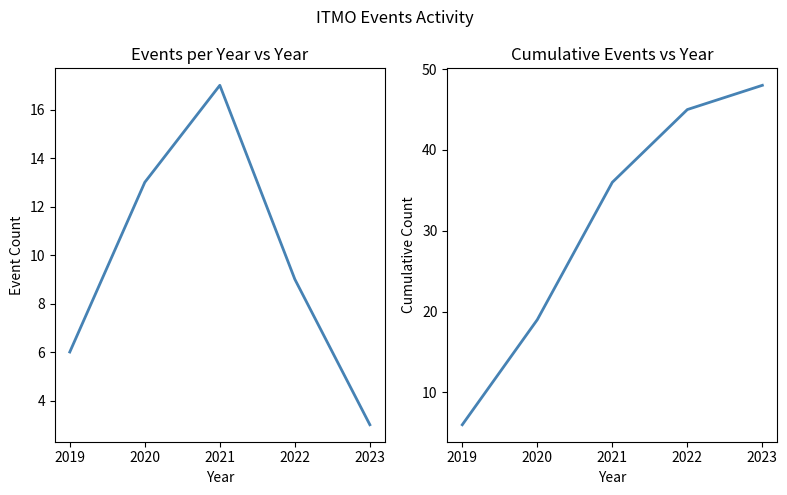

Reading left to right, what are all the values shown in this chart?

Events per Year: 2019=6	2020=13	2021=17	2022=9	2023=3
Cumulative Events: 2019=6	2020=19	2021=36	2022=45	2023=48